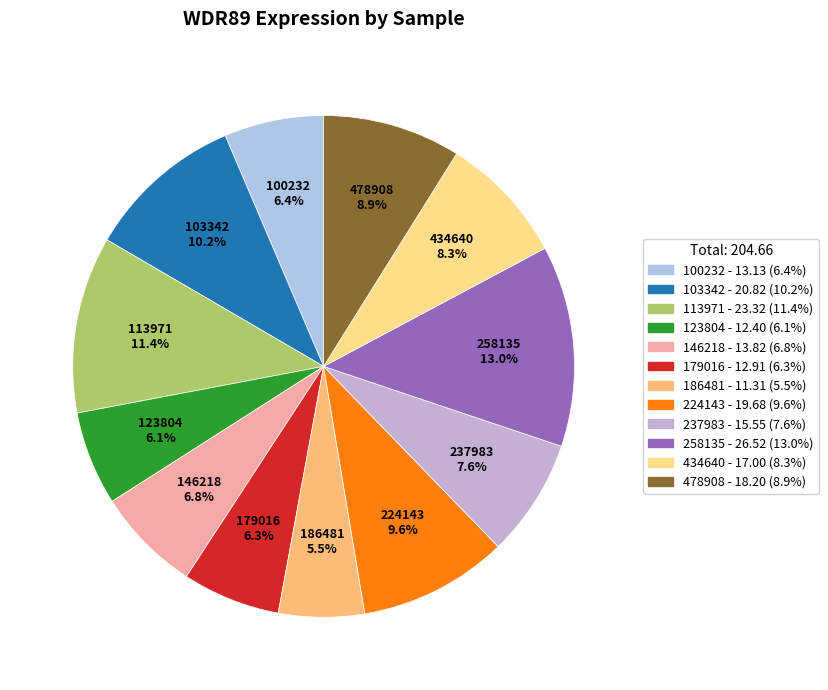

Combined, do 103342 and 224143 account for over 50%?

No